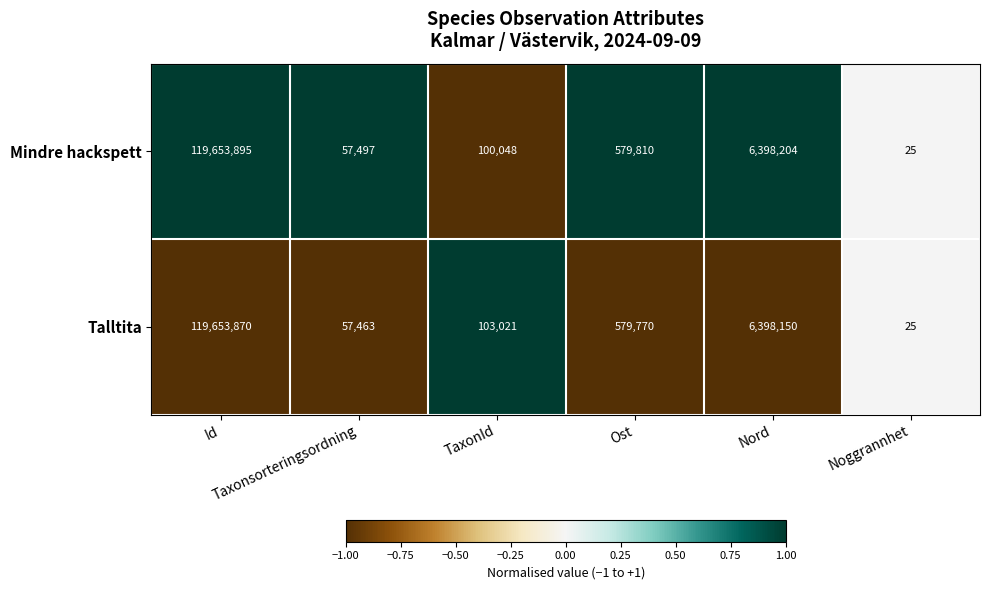

Rank the series by their average value, from highest to lowest.

Talltita, Mindre hackspett